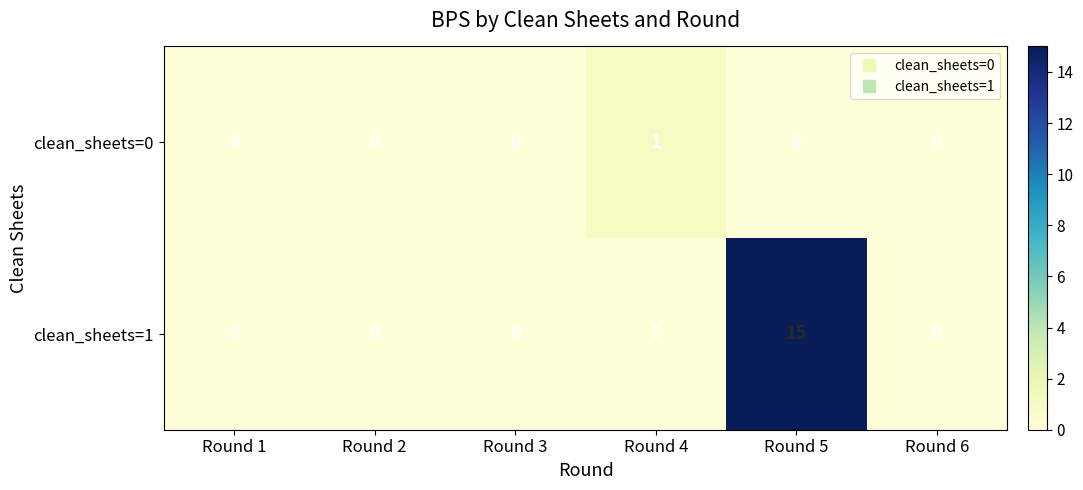

The clean_sheets=0 series shows -1 at Round 1. True or false?

False